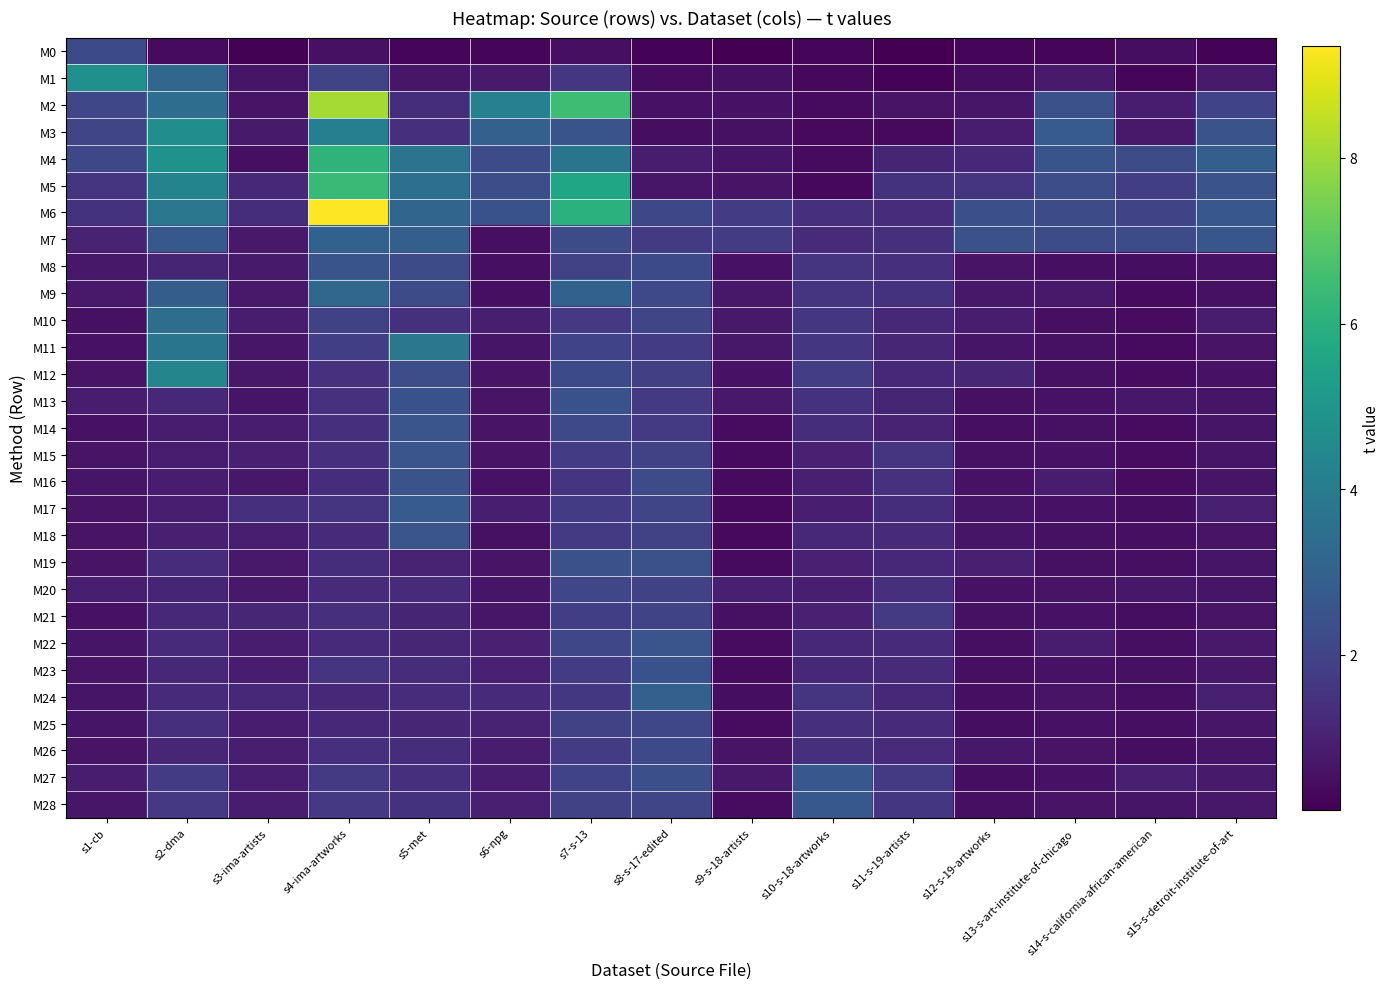

Which category has the lowest value across all series?

s9-s-18-artists